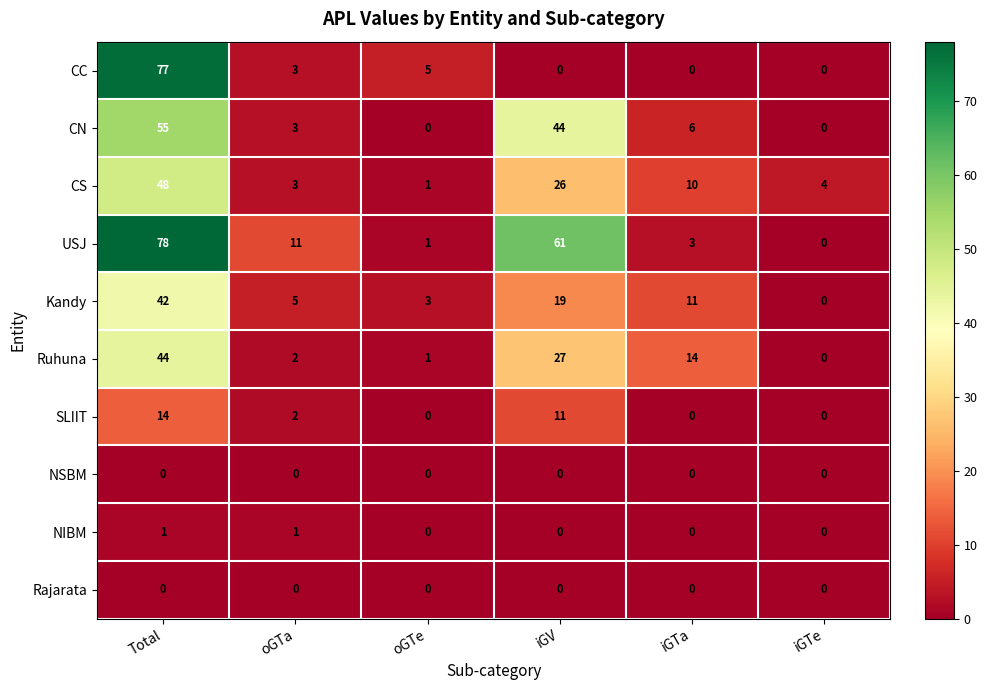

True or false: USJ has a value of 44 at Total.

False